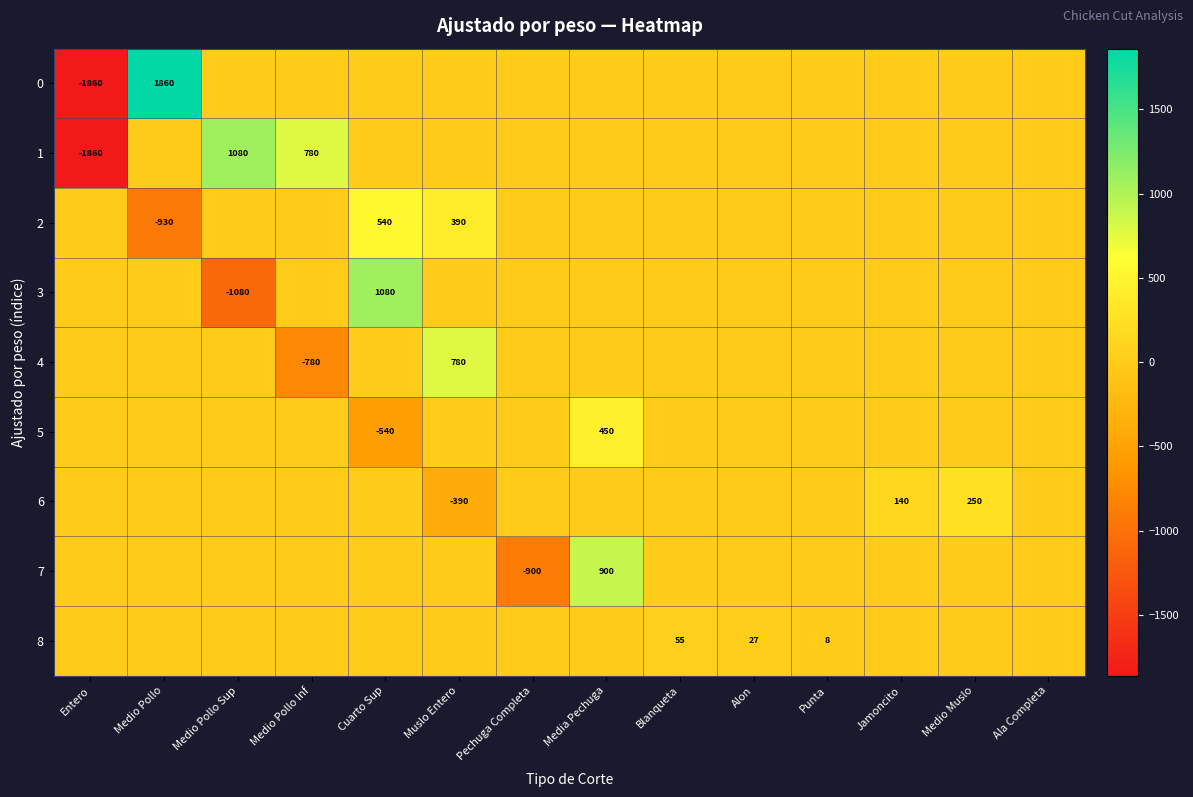

How many categories are shown in the chart?

14